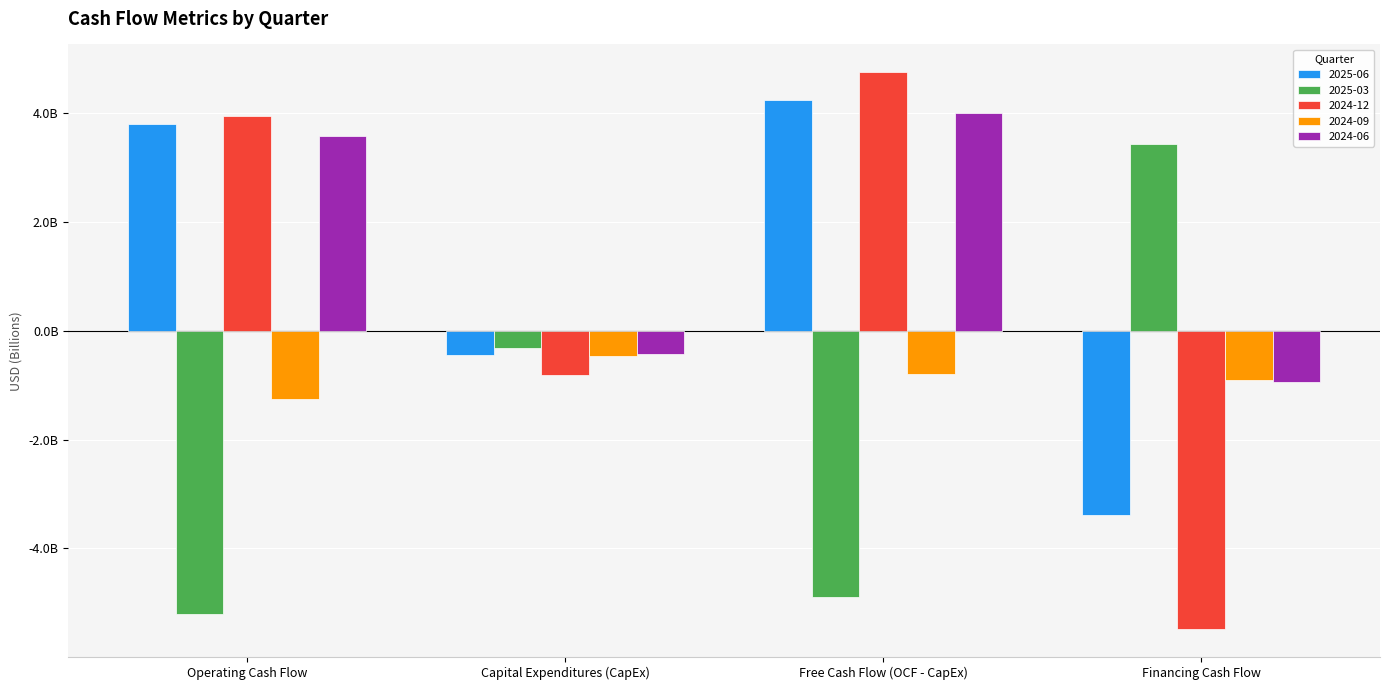

At which label is 2025-03 closest to -885000000?

Capital Expenditures (CapEx)